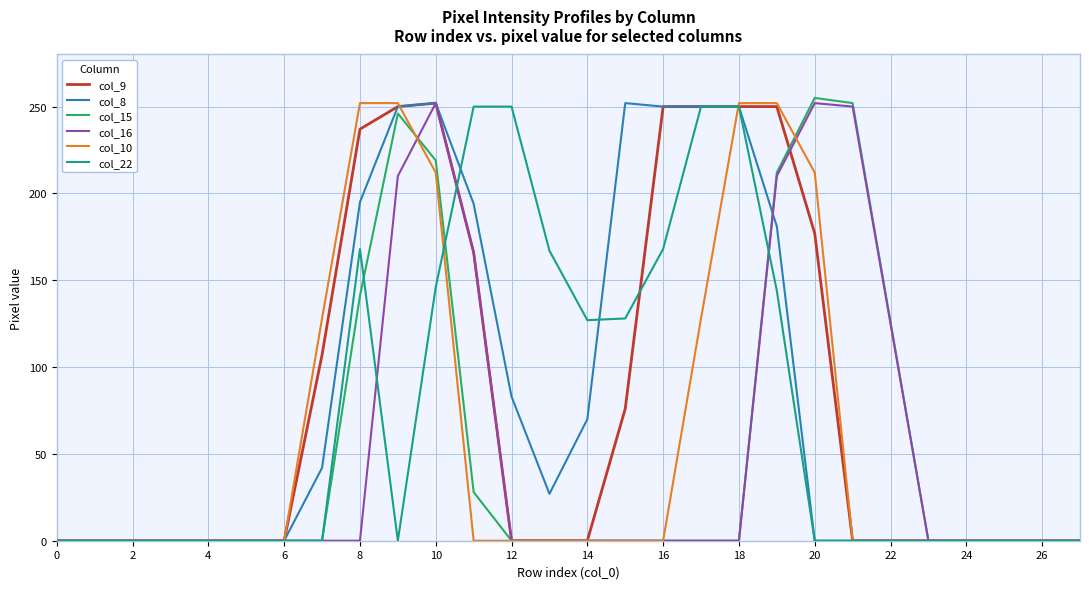

What is the greatest value displayed?

255